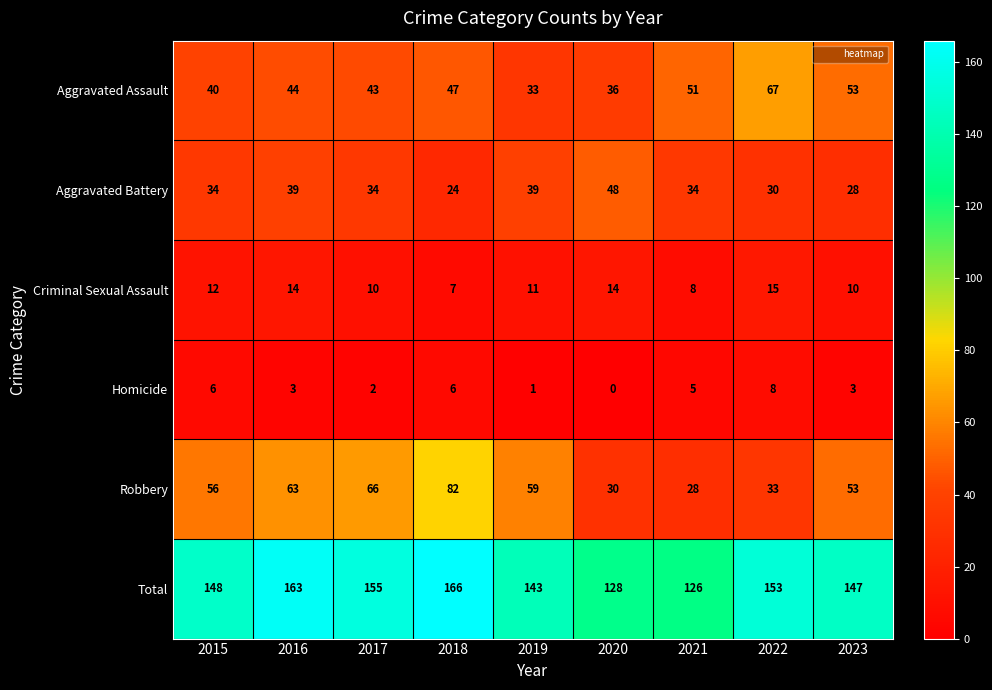

Which series has the widest spread of values?

Robbery